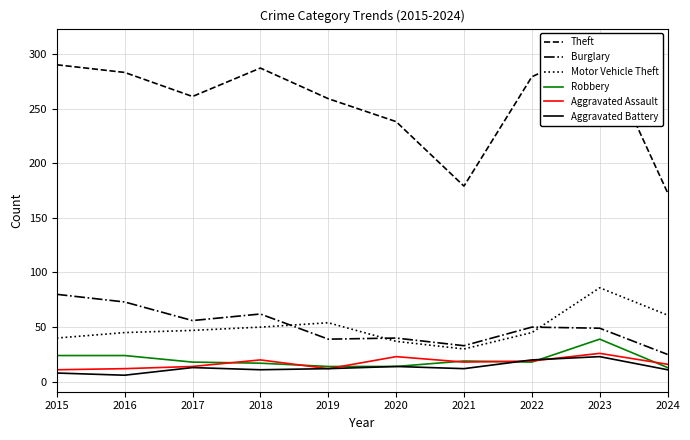

At 2022, list the series in order from smallest to largest.

Robbery, Aggravated Assault, Aggravated Battery, Motor Vehicle Theft, Burglary, Theft